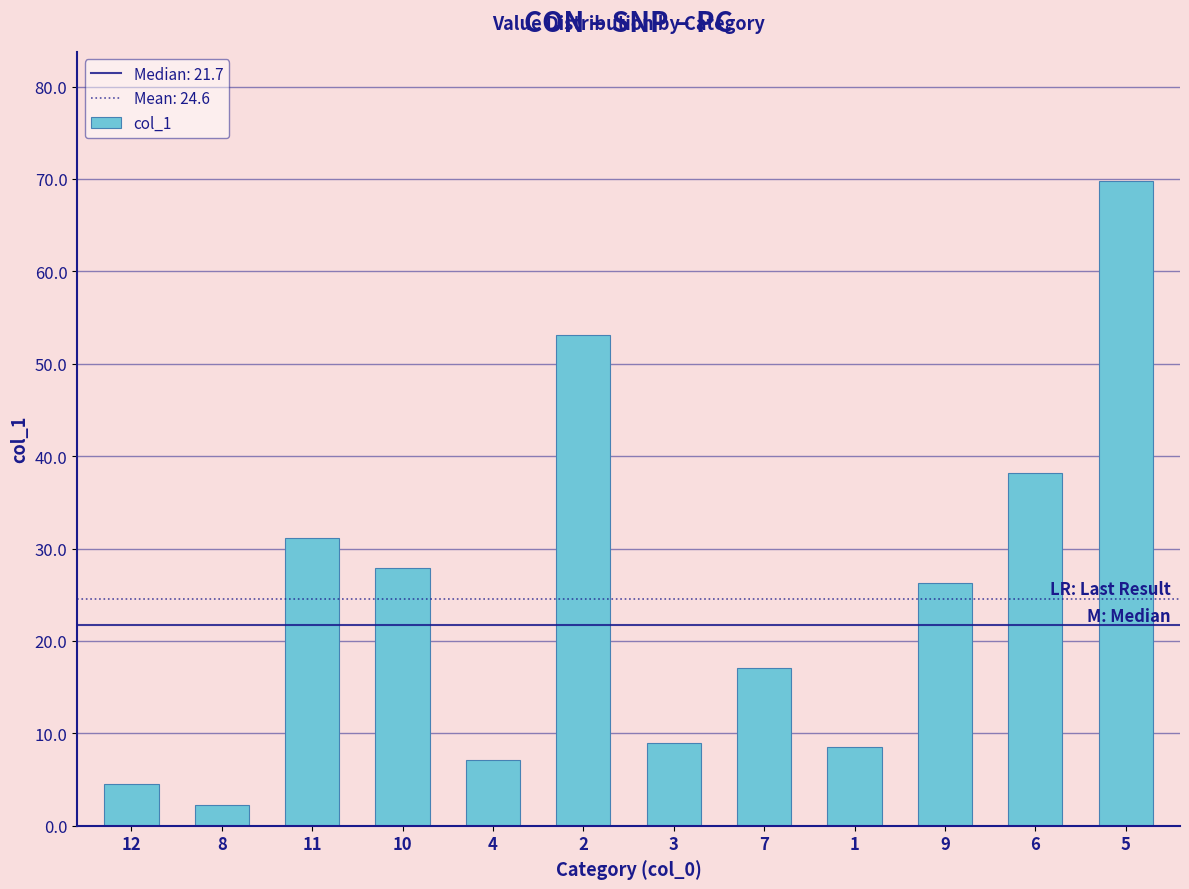

Reading left to right, list all the values displayed in this chart.

12=4.5	8=2.3	11=31.1	10=27.9	4=7.1	2=53.1	3=9.0	7=17.1	1=8.5	9=26.3	6=38.2	5=69.8